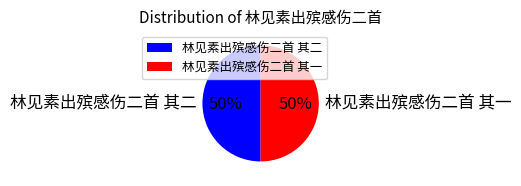

To the nearest percent, what percentage of the pie is 林见素出殡感伤二首 其二?

50%